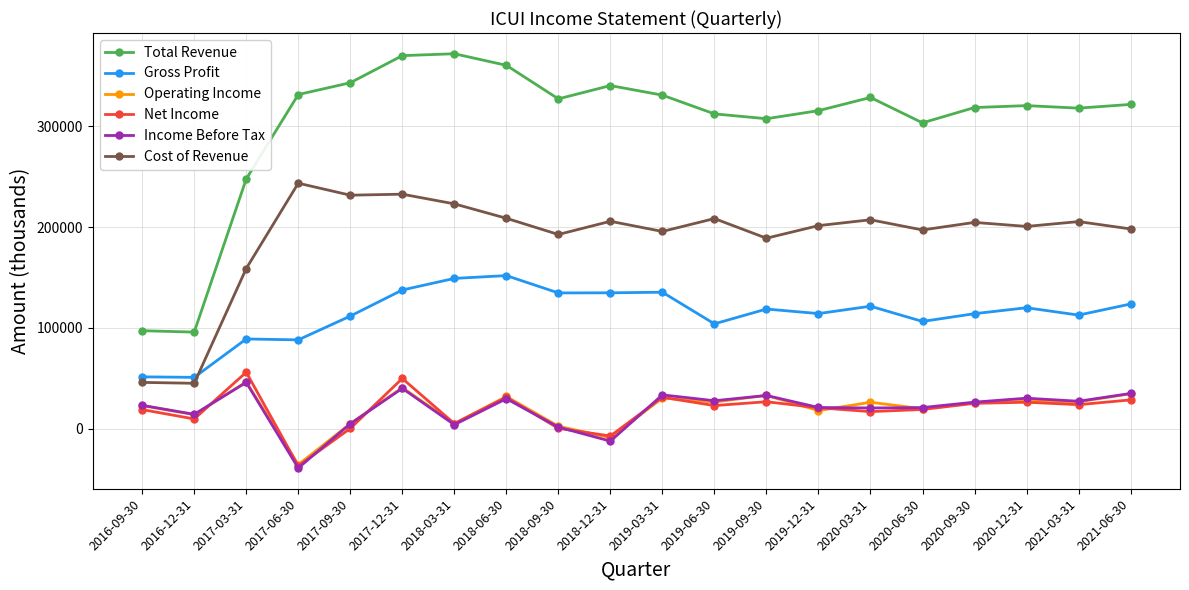

What are all the series names shown in the legend?

Total Revenue, Gross Profit, Operating Income, Net Income, Income Before Tax, Cost of Revenue